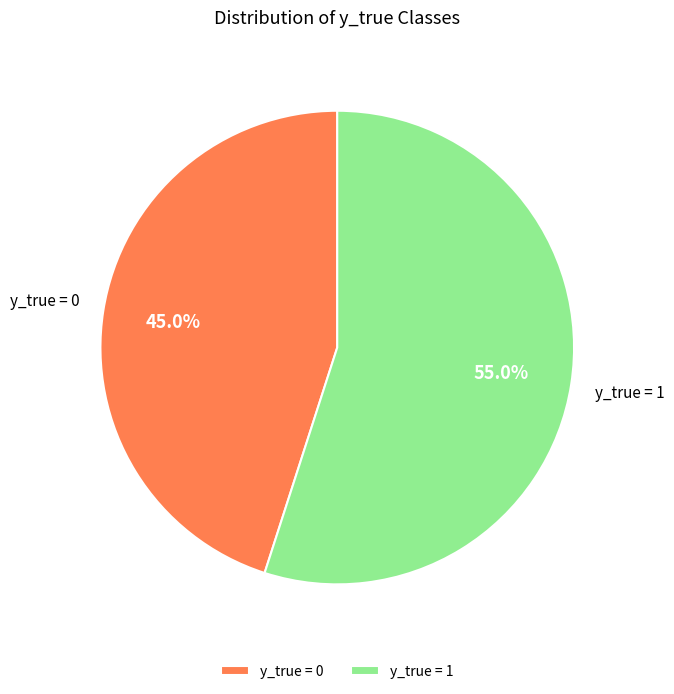

To the nearest percent, what is the average slice percentage?

50%